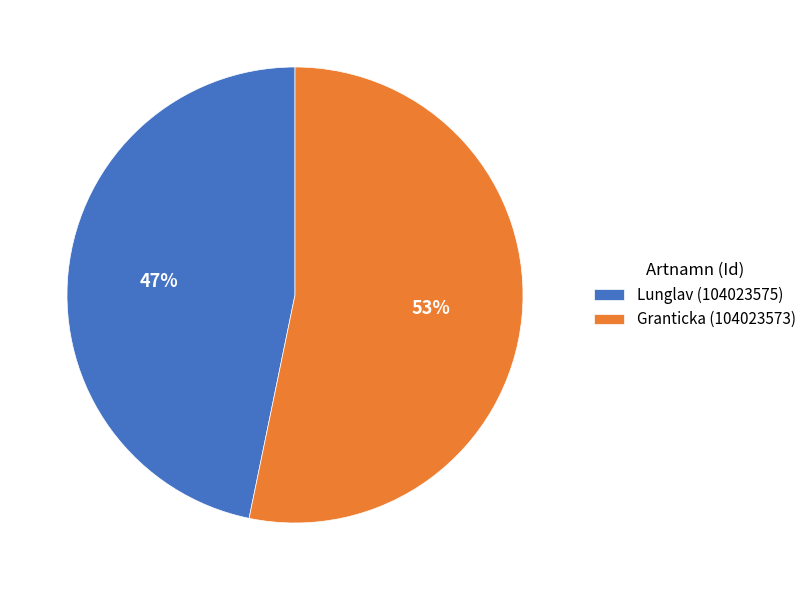

How many segments does this pie chart have?

2